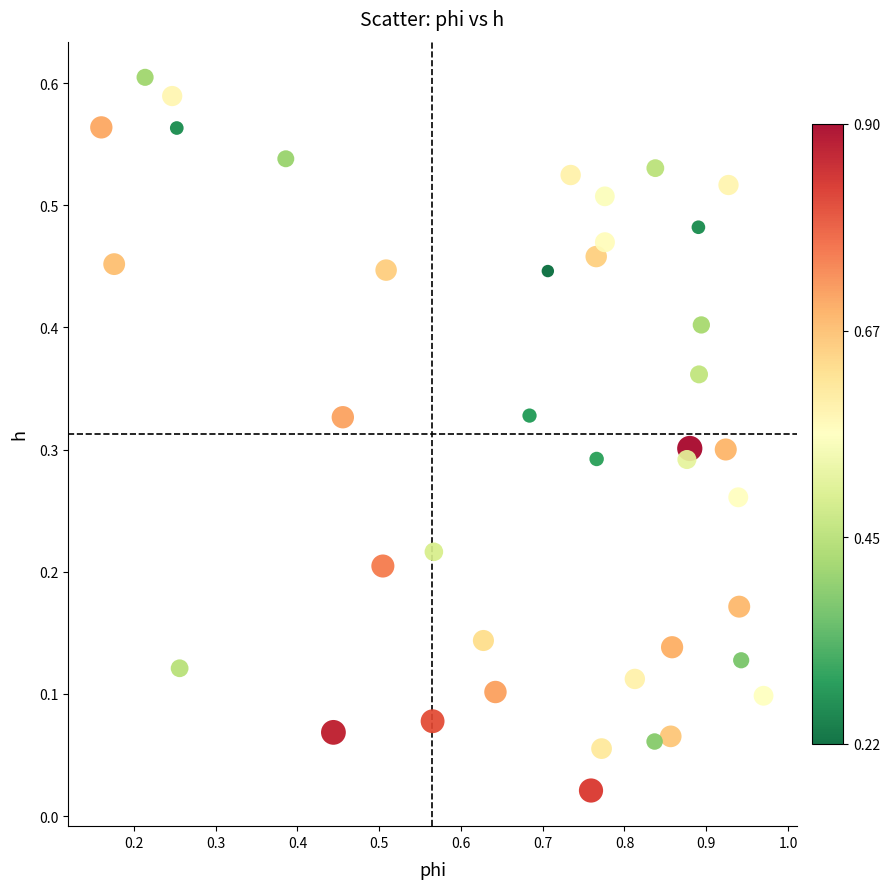

What is the range of X values (max minus min)?

0.8